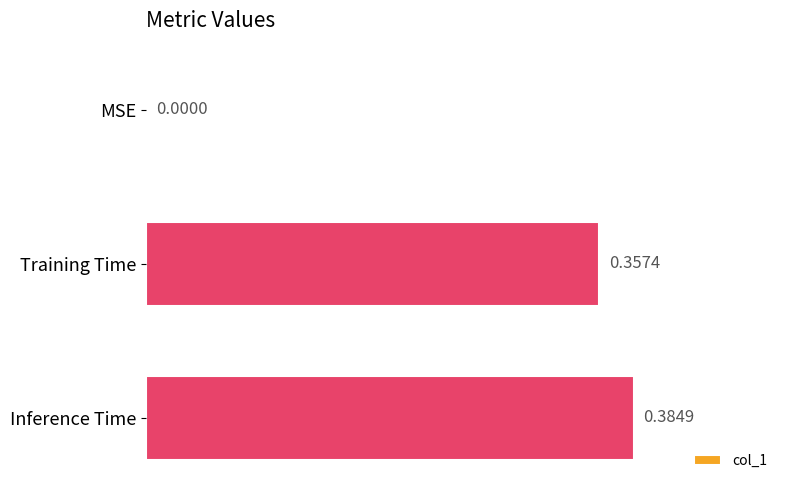

What is the change in value from MSE to Inference Time?

+0.4